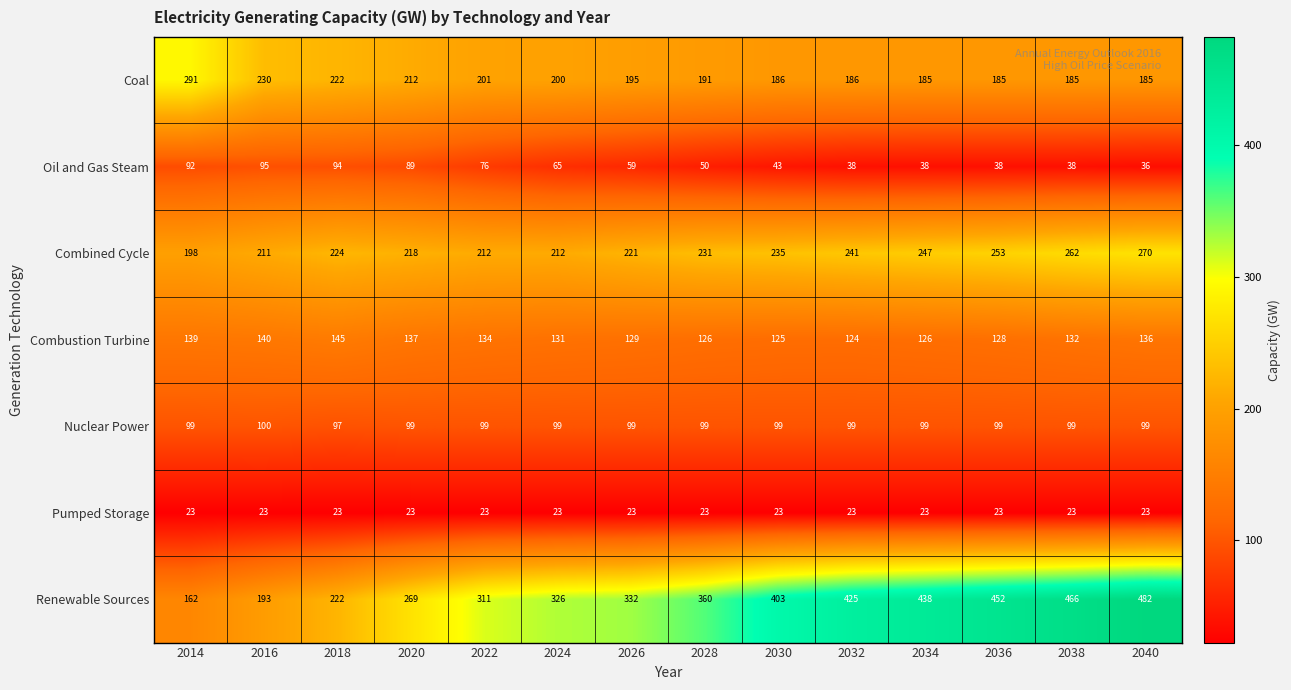

What is the smallest value displayed?

23